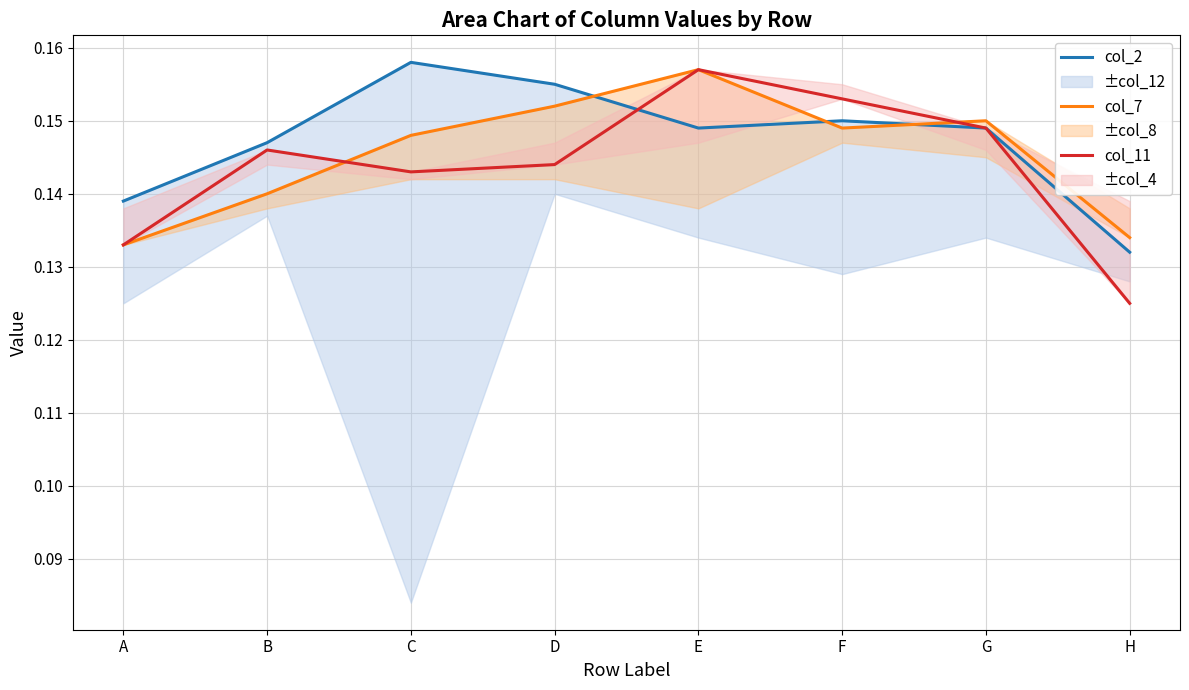

Which category has the lowest value across all series?

H